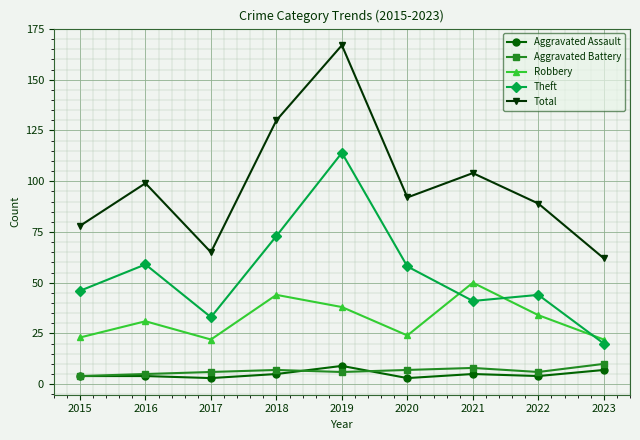

Which series has the widest spread of values?

Total